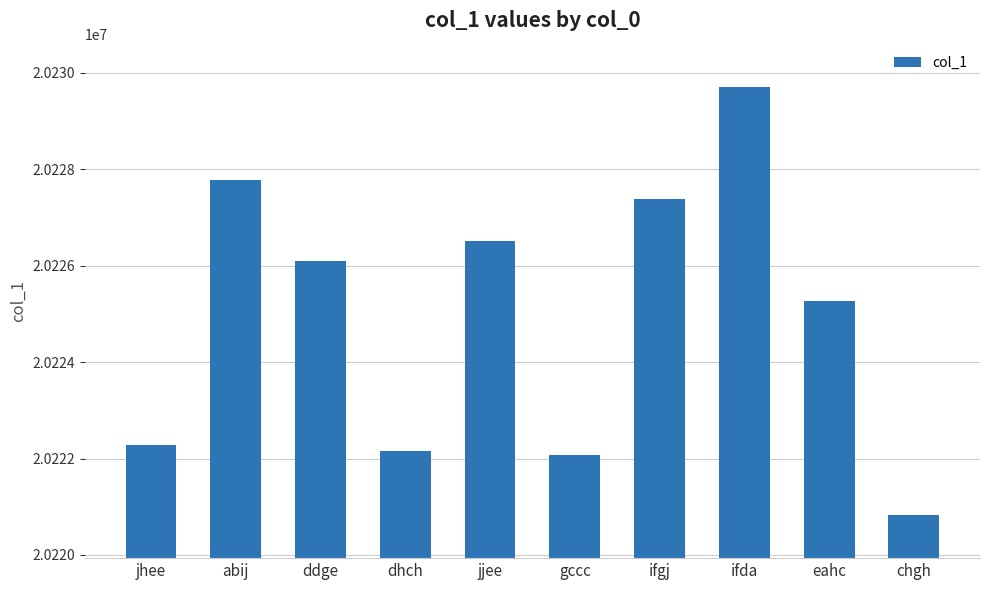

What is the difference between the maximum and minimum values?

8894